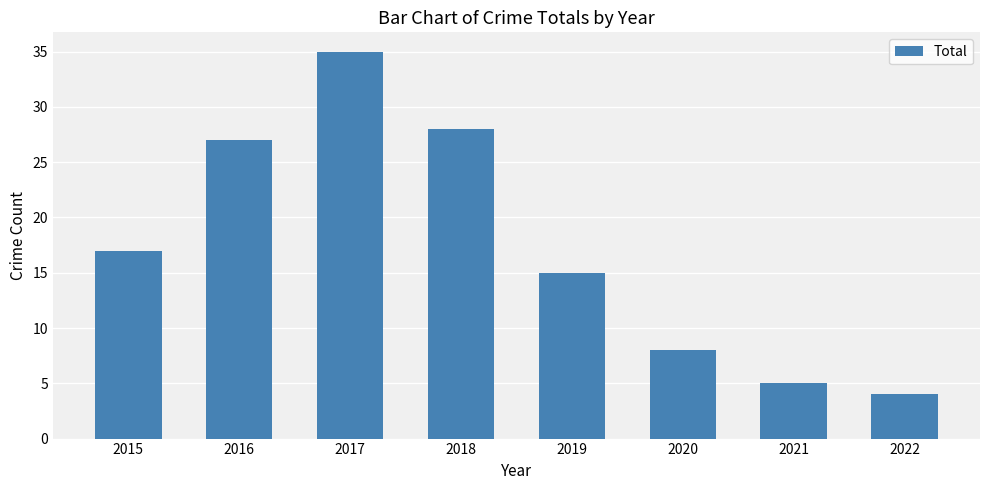

Where is the data nearest to the value 19?

2015